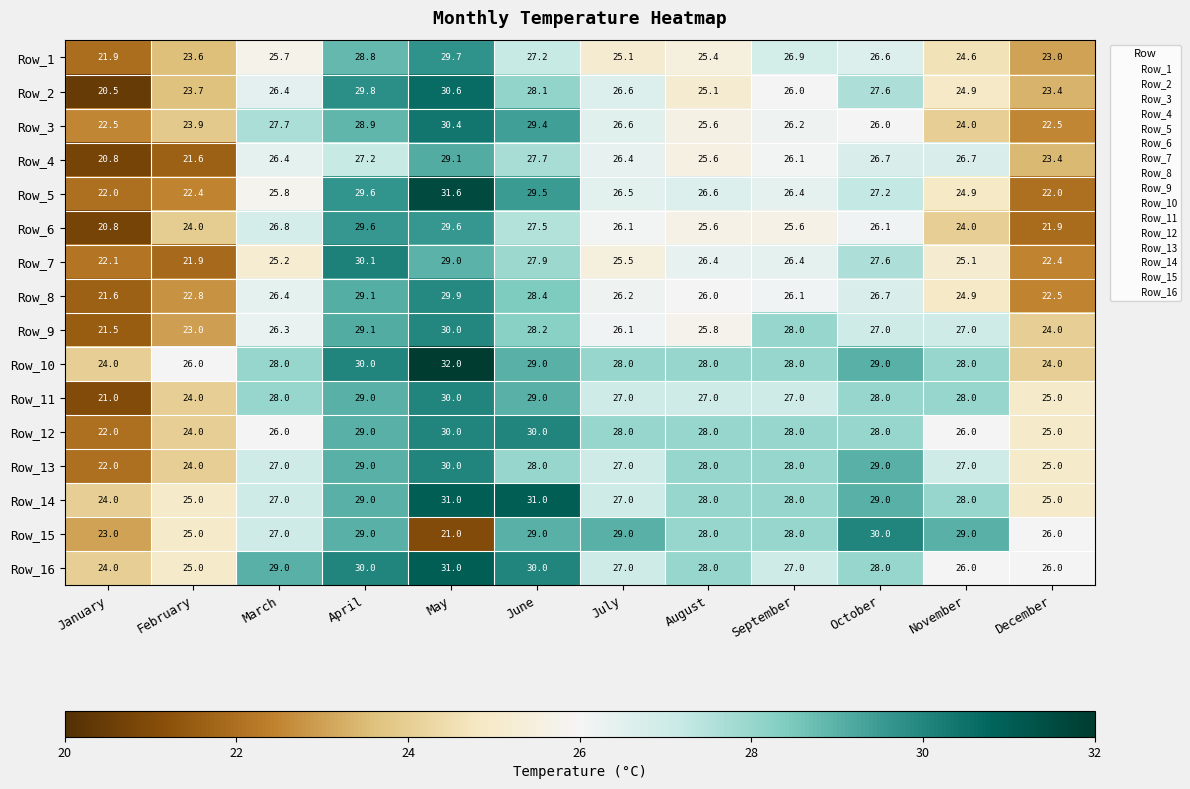

What is the sum of all Row_16 values?

331.0